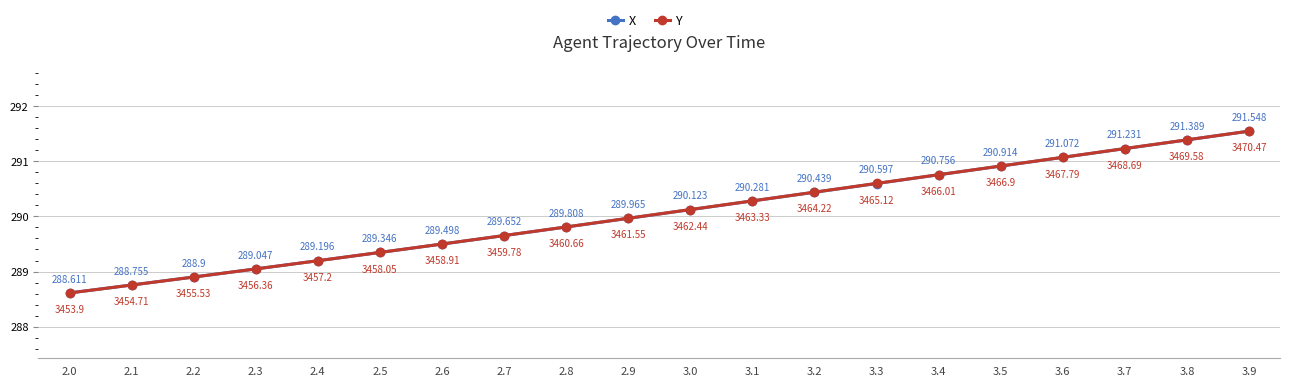

The value of Y at 2.9 is 3461.6. True or false?

True